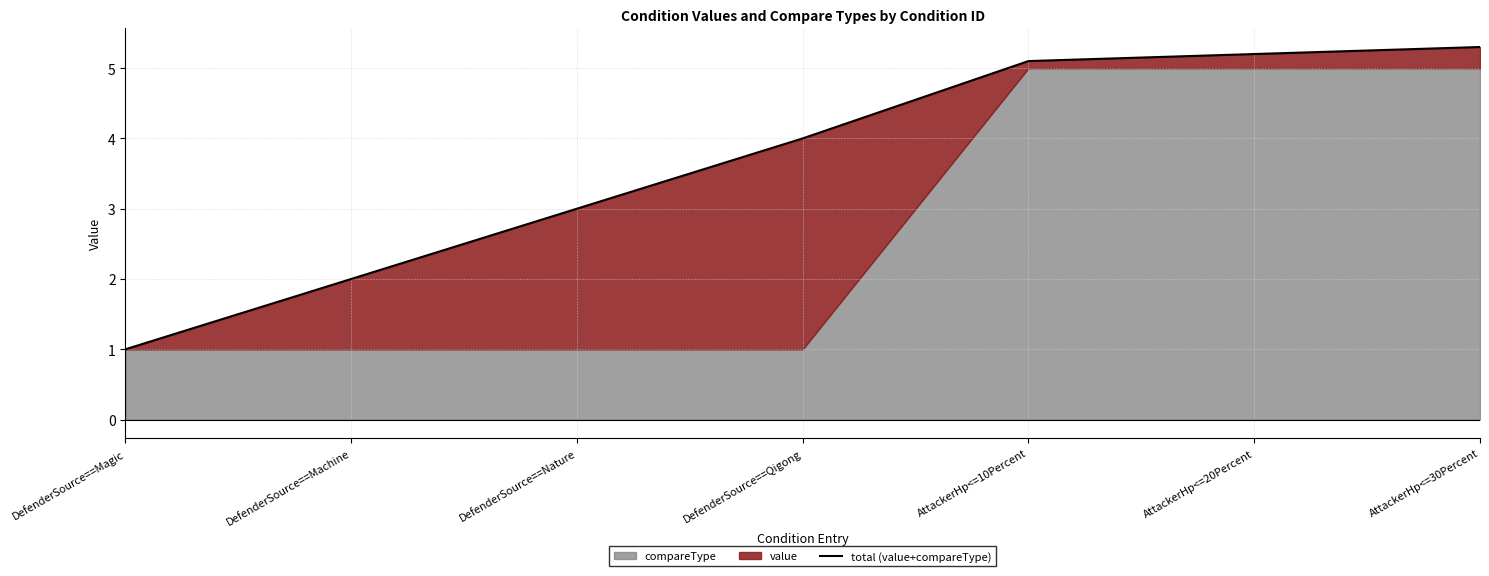

The chart shows a value of 4.5 at DefenderSource==Nature. True or false?

False